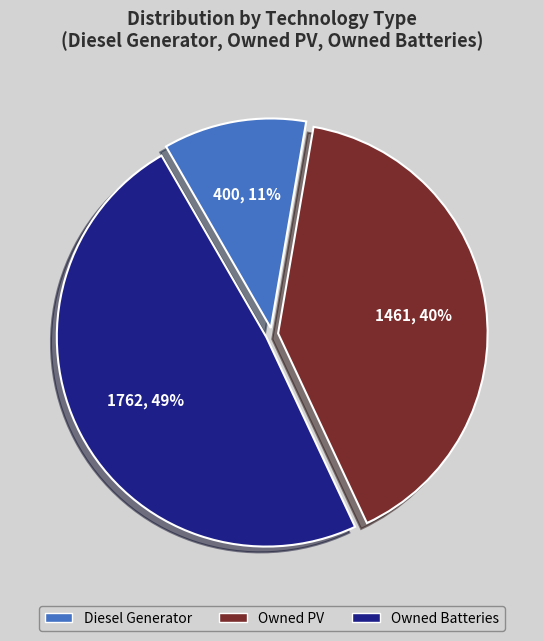

Is it true that Diesel Generator is 11% of the pie?

True